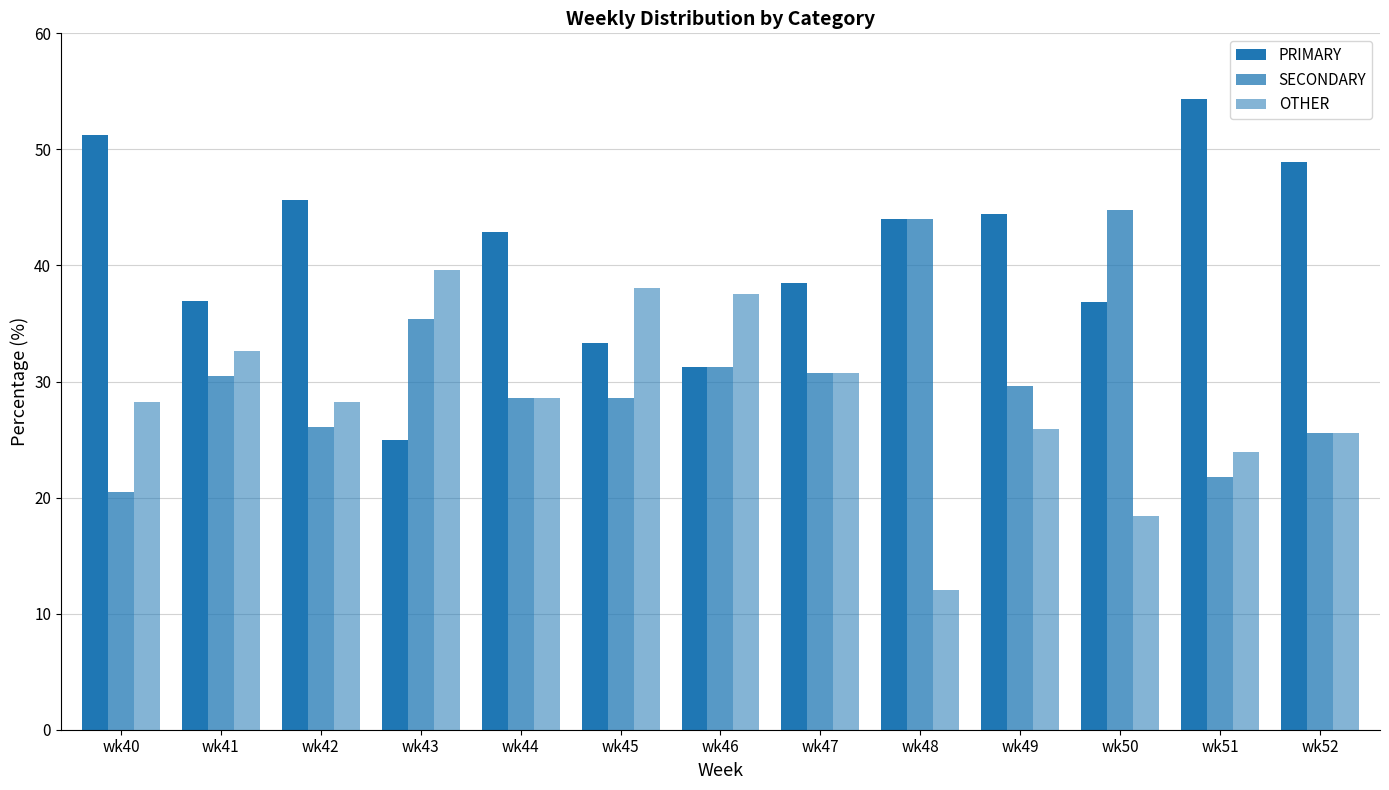

Is the value of OTHER at wk42 greater than the value of SECONDARY at wk46?

No